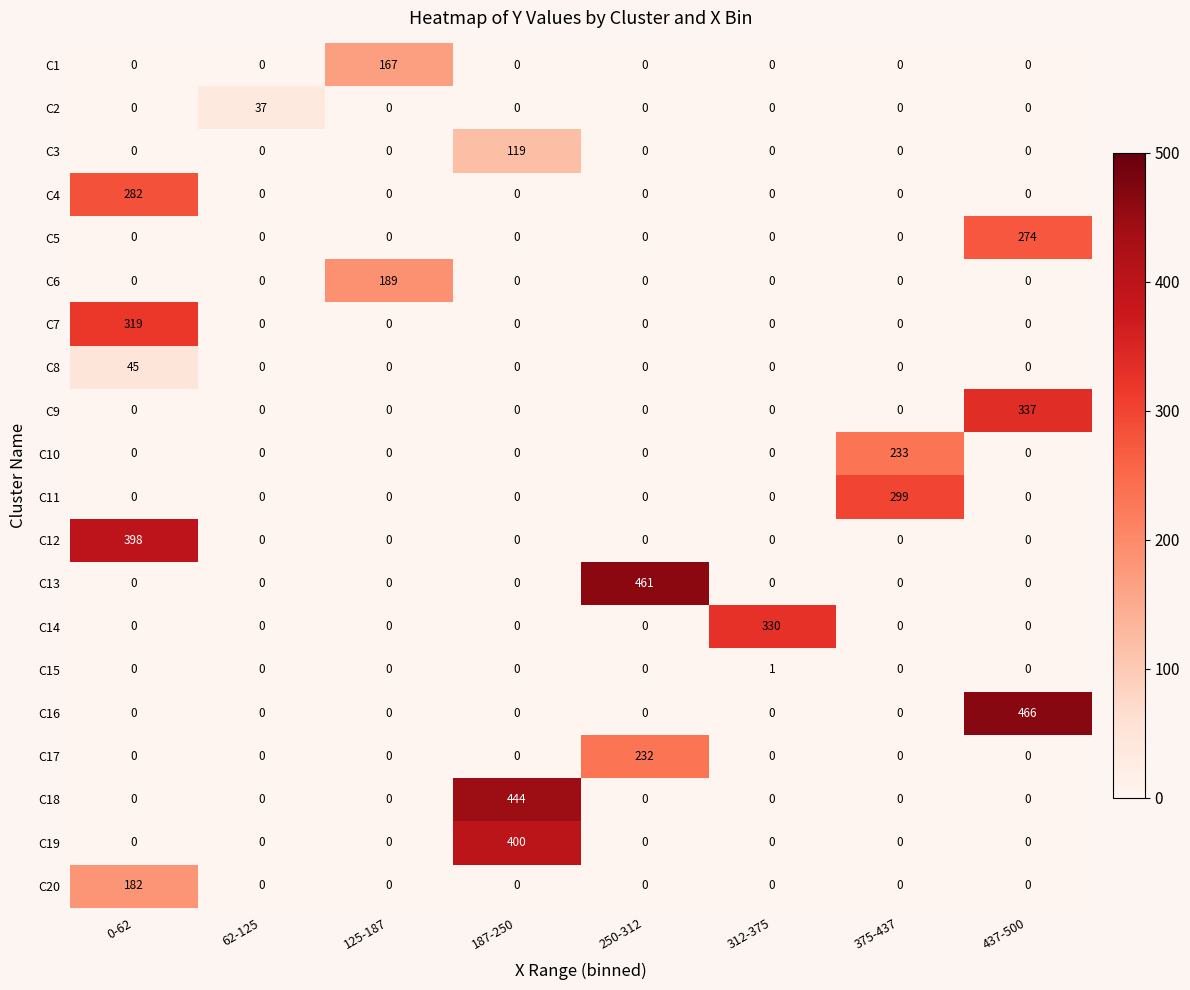

What is the difference between the C3 values at 187-250 and 437-500?

119